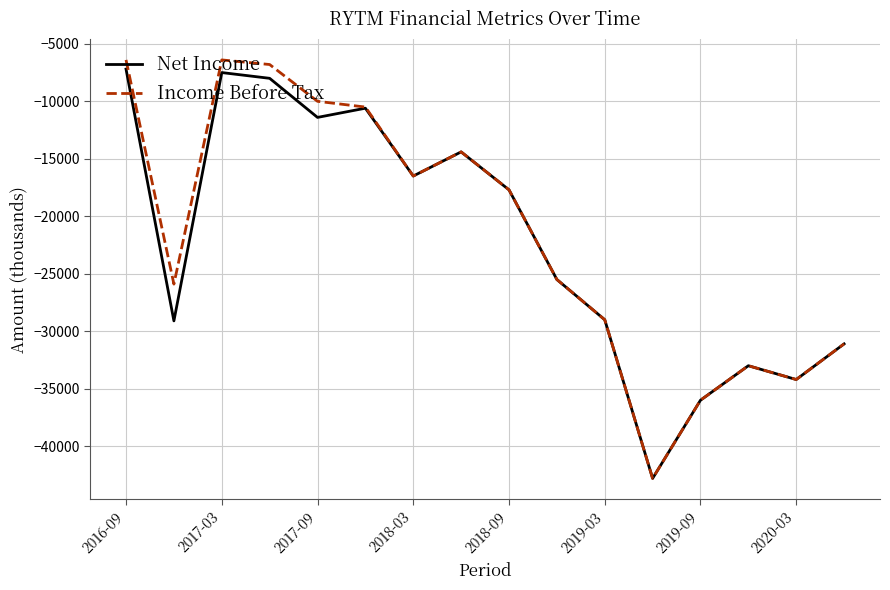

What is the greatest value displayed?

-6400